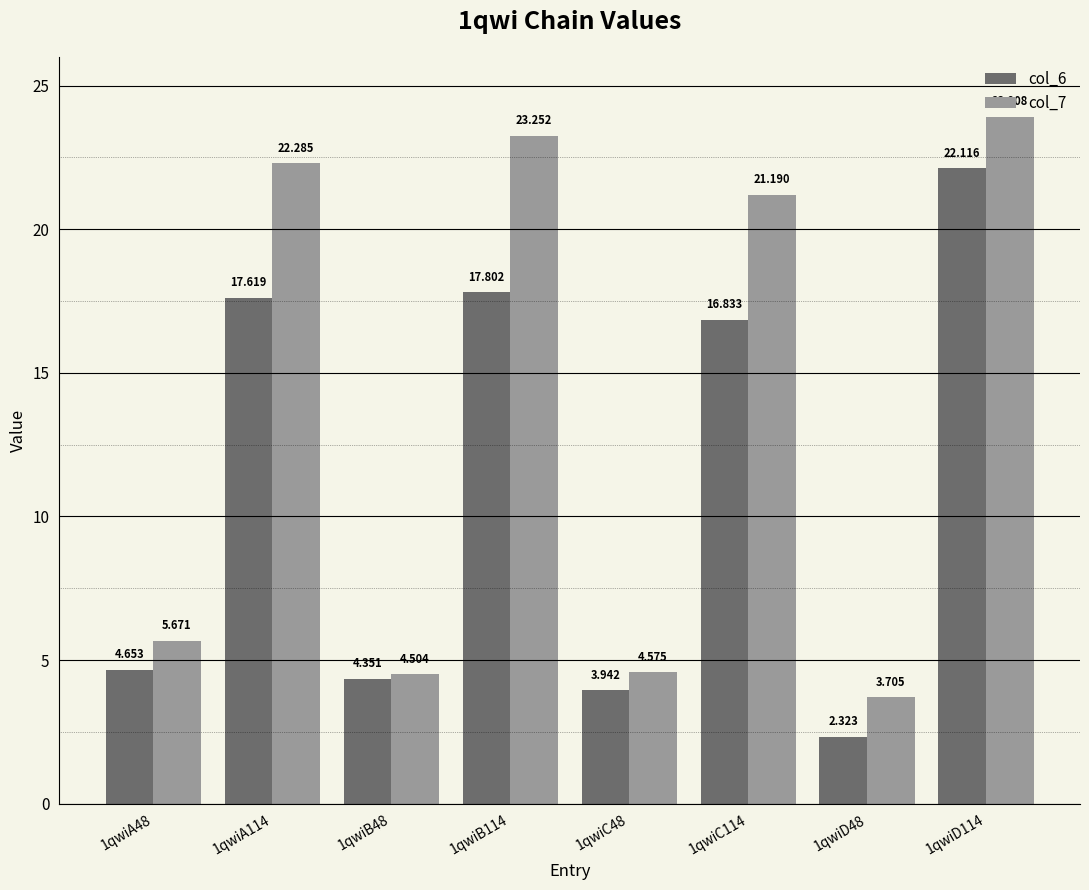

Count the number of categories in the chart.

8